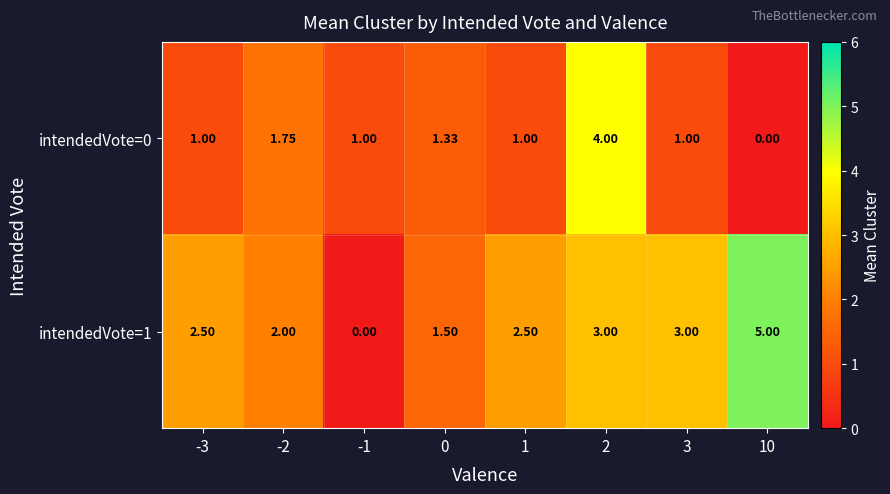

Is the value of intendedVote=0 at 1 greater than the value of intendedVote=1 at -3?

No